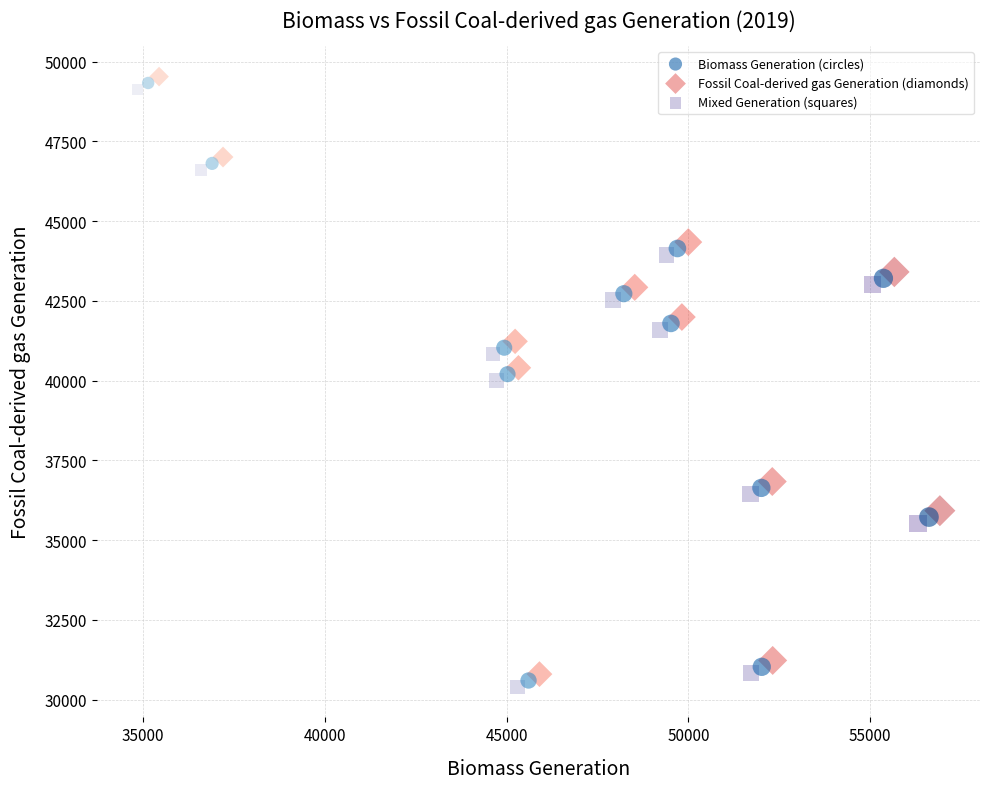

Which series reaches the maximum Y coordinate?

Fossil Coal-derived gas Generation (diamonds)